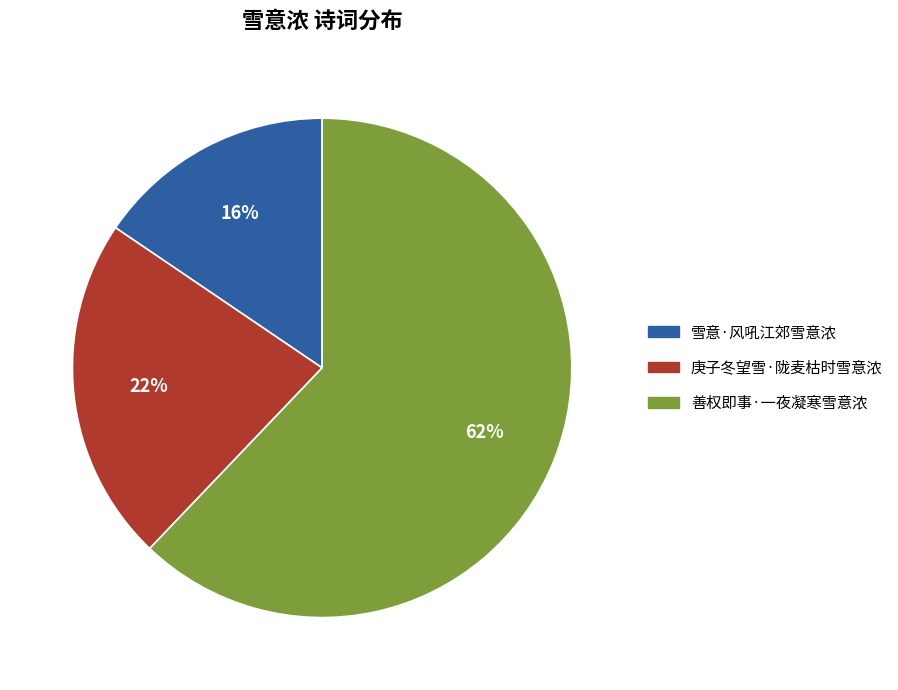

Combined, do 雪意·风吼江郊雪意浓 and 善权即事·一夜凝寒雪意浓 account for over 50%?

Yes